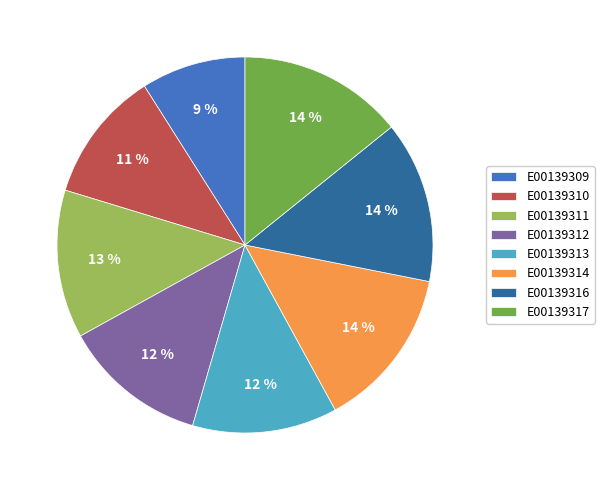

What percentage is the E00139310 slice, to the nearest percent?

11%